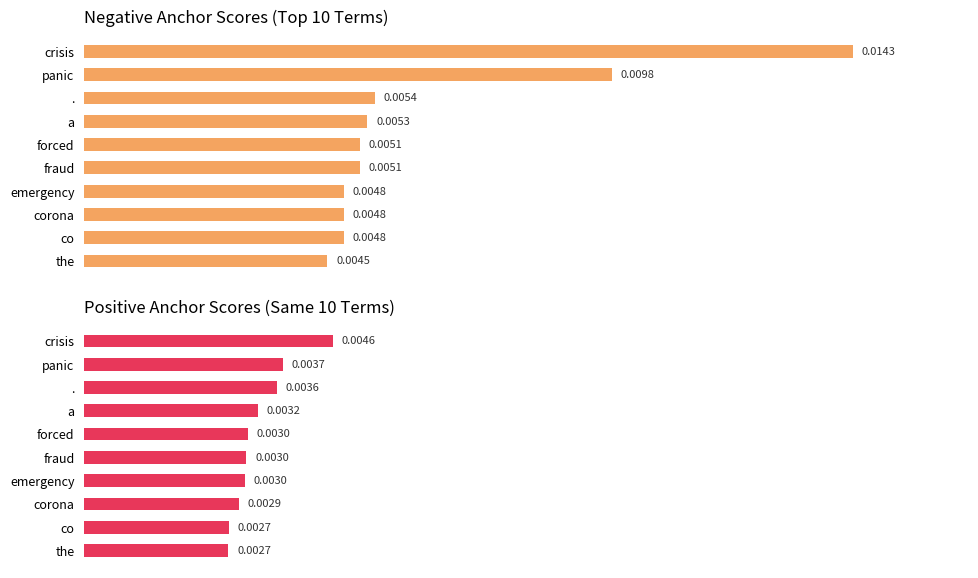

Is it true that negative anchor score equals 0.0 at co?

True